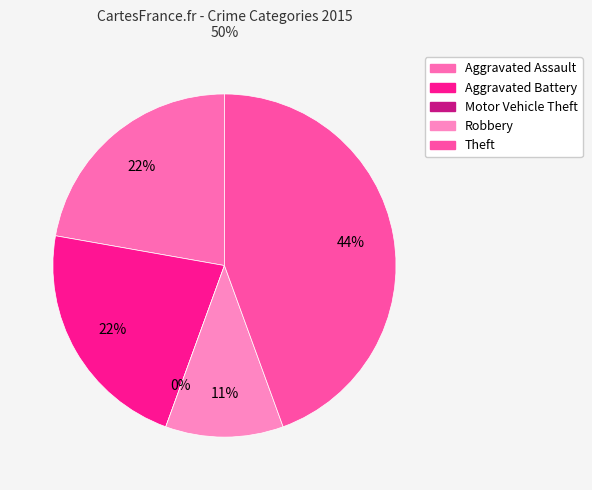

To the nearest percent, what is the difference between the largest and smallest slice percentages?

44%